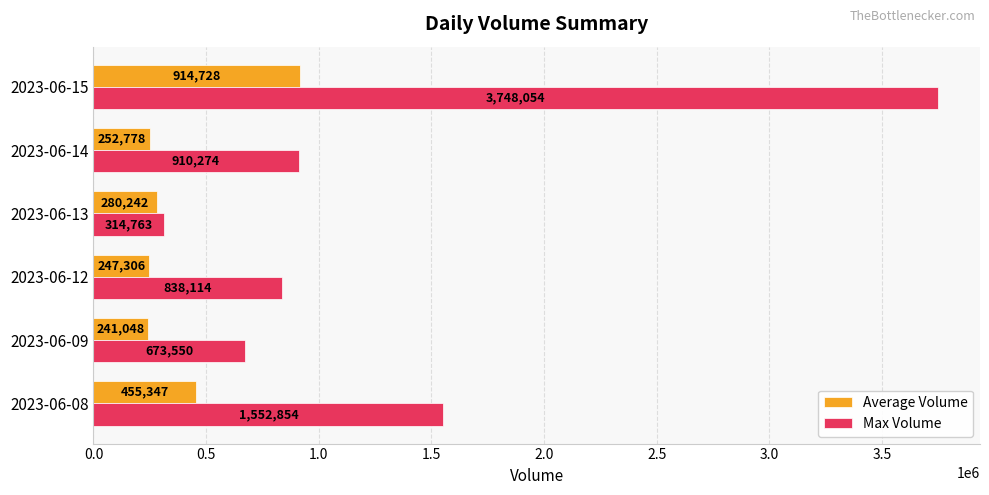

What is the difference between the second highest and second lowest values in the Max Volume series?

879304